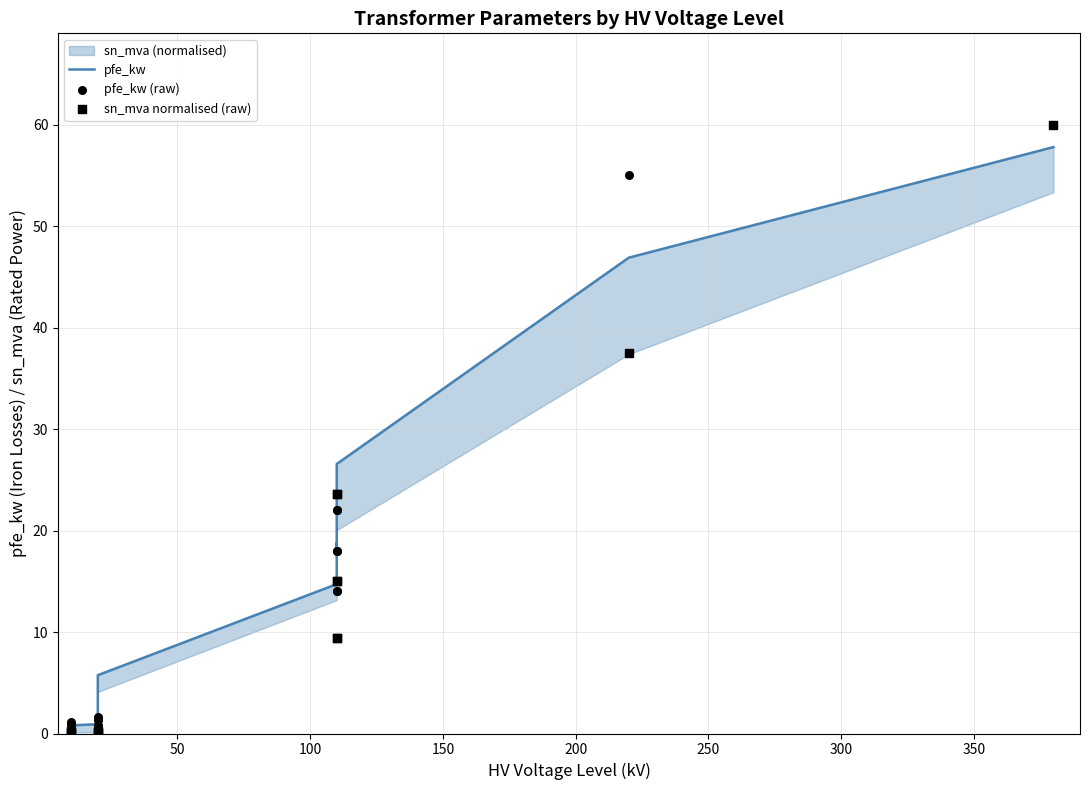

Which series has the largest total across all categories?

pfe_kw